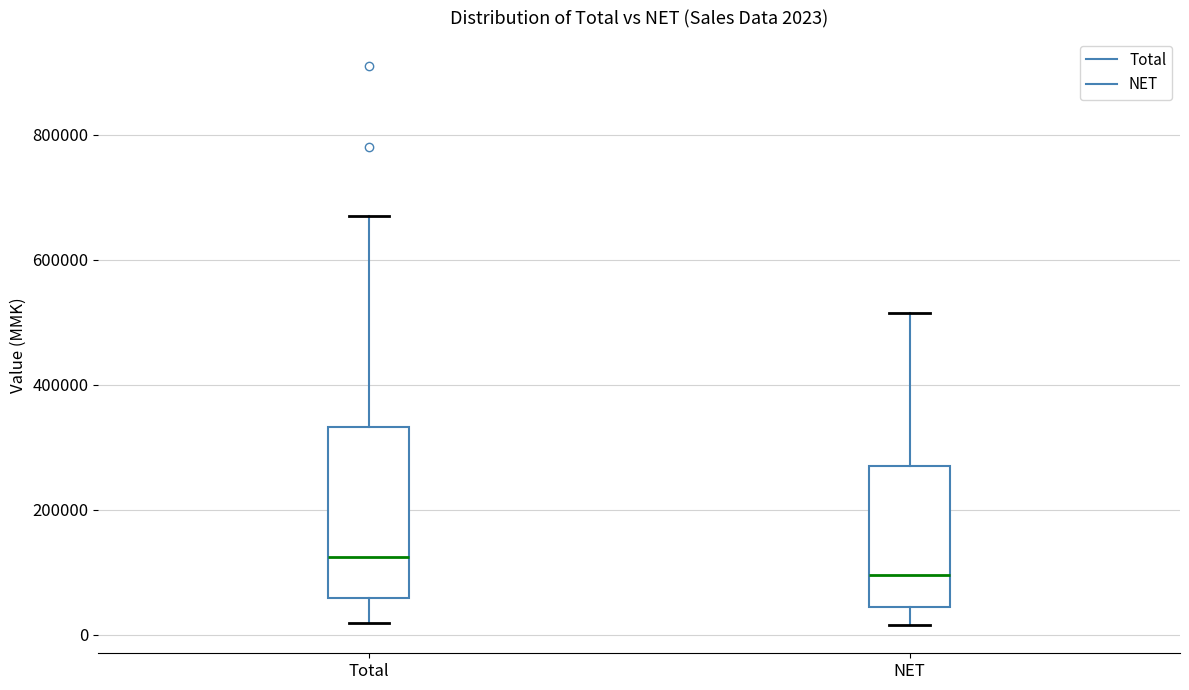

Comparing the boxes themselves (not the whiskers), which one is the tallest?

Total